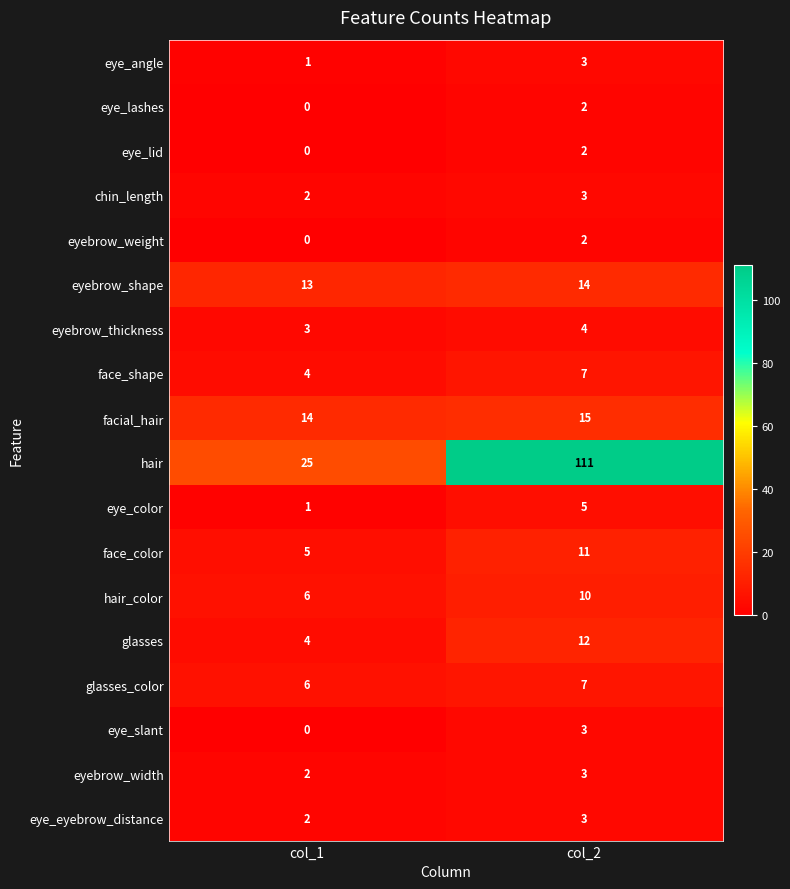

The value of facial_hair at col_1 is 19. True or false?

False